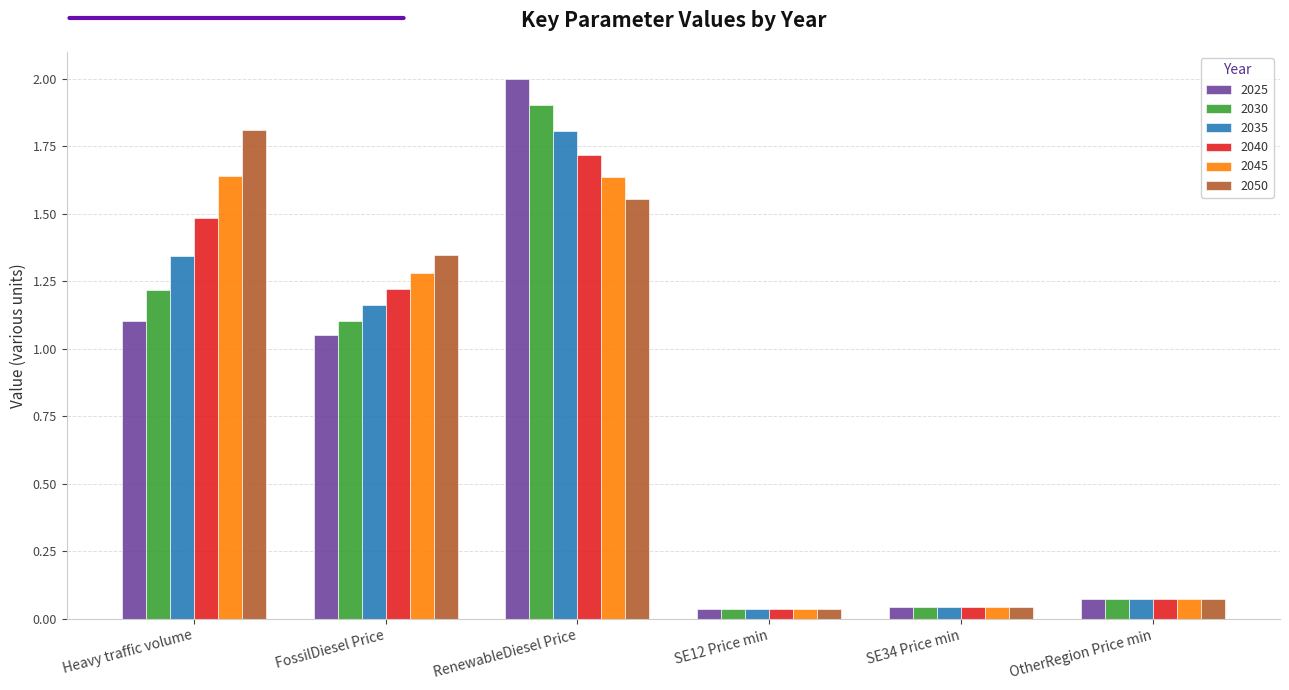

At which category does the chart reach its peak across all series?

RenewableDiesel Price